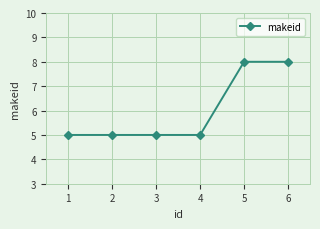

Is it true that the value at 5 is 14?

False